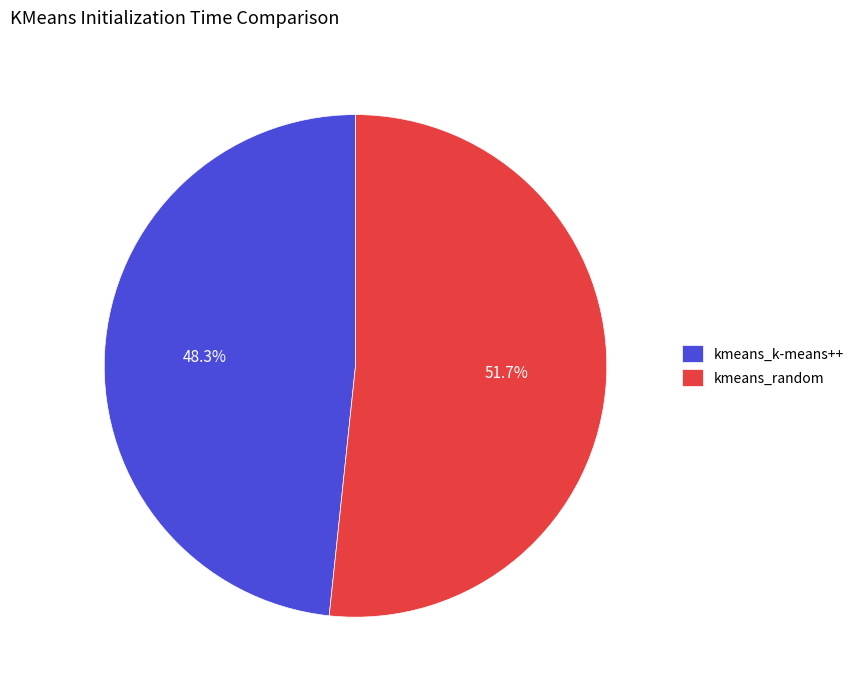

Rank the categories by value from lowest to highest.

kmeans_k-means++, kmeans_random